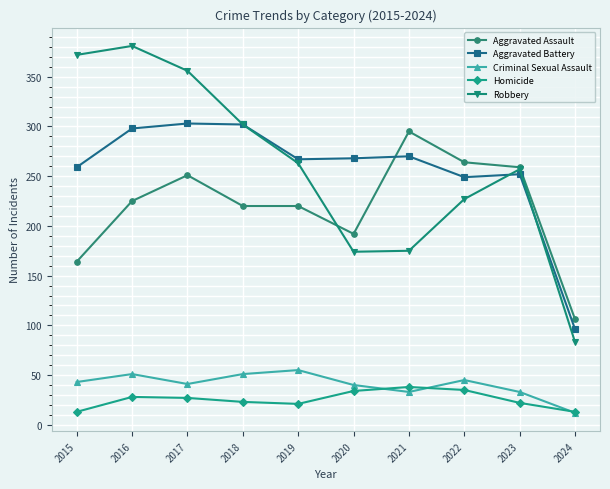

How many lines are shown in the chart?

5